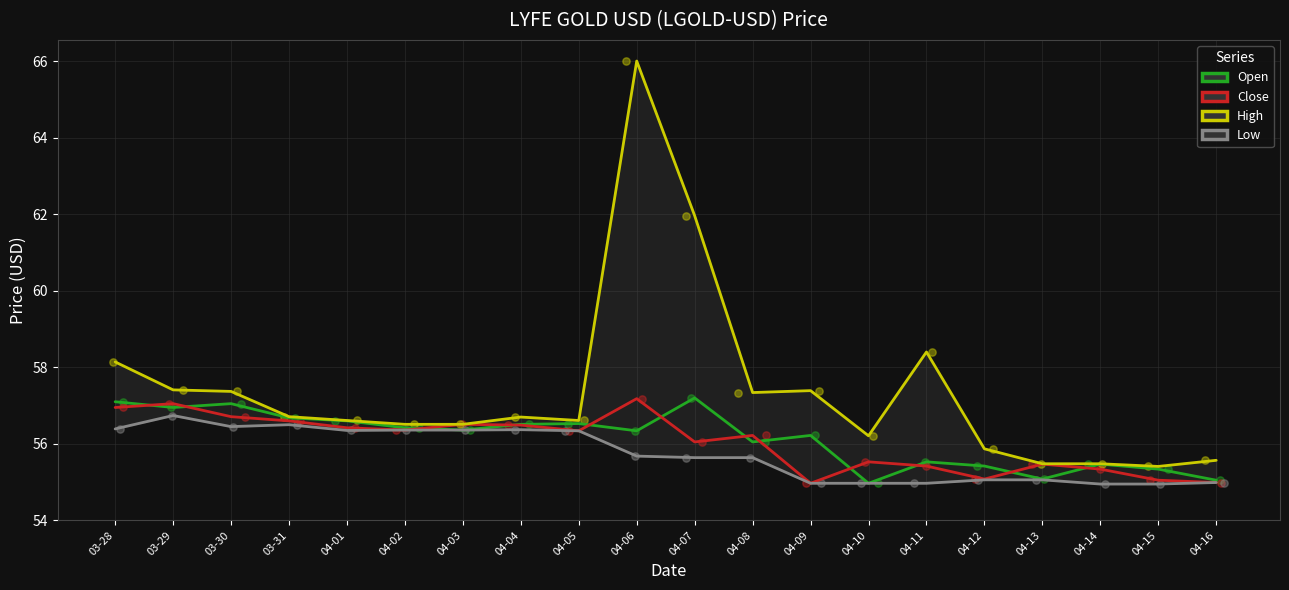

What are all the series names shown in the legend?

Open, Close, High, Low